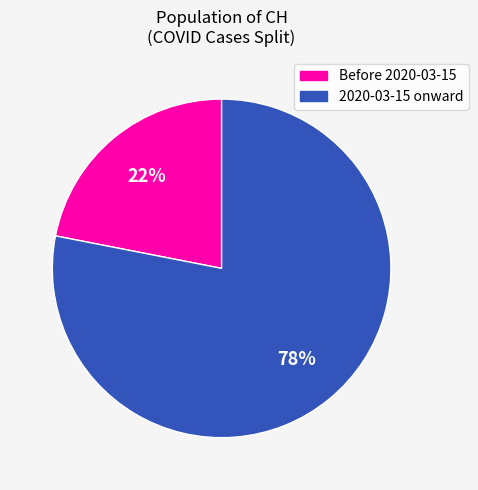

Is there any slice that represents more than half of the pie?

Yes